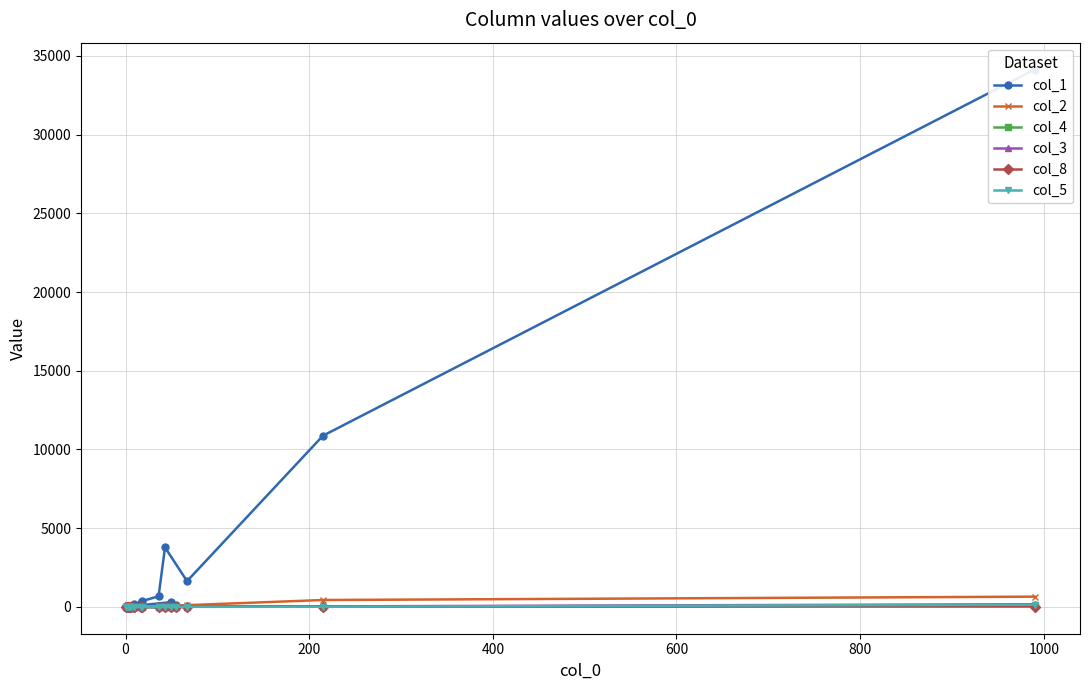

What is the difference between the maximum and minimum values in the col_8 series?

22